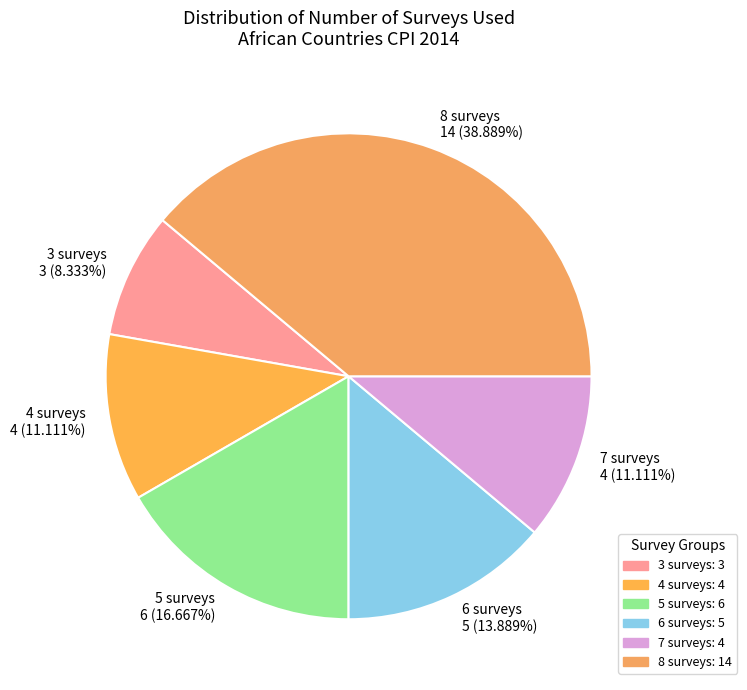

How many slices are in this pie chart?

6